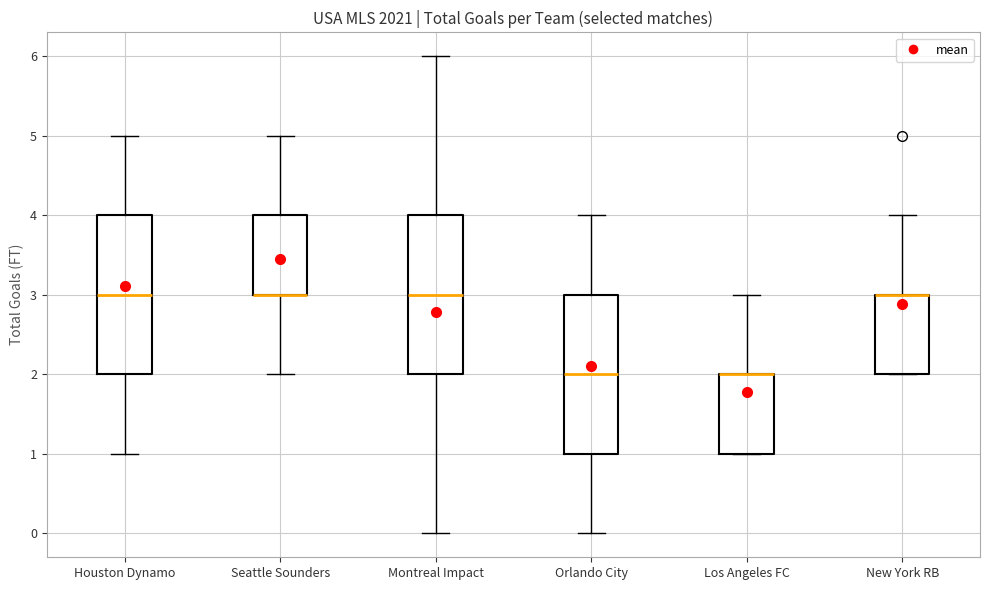

Reading left to right, read every box against the y-axis: the position of its median line, the range the box covers, and the ends of its whiskers. The values are not printed on the chart, so give them approximately, as read against the axis.

Houston Dynamo: median 3, box 2 to 4, whiskers 1 to 5
Seattle Sounders: median 3 (drawn on the box's lower edge), box 3 to 4, whiskers 2 to 5
Montreal Impact: median 3, box 2 to 4, whiskers 0 to 6
Orlando City: median 2, box 1 to 3, whiskers 0 to 4
Los Angeles FC: median 2 (drawn on the box's upper edge), box 1 to 2, whiskers 1 to 3
New York RB: median 3 (drawn on the box's upper edge), box 2 to 3, whiskers 2 to 4